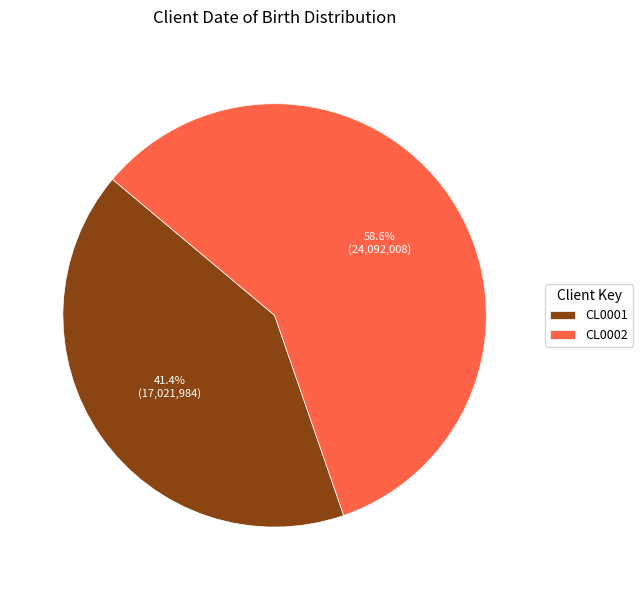

To the nearest percent, what is the combined percentage of CL0001 and CL0002?

100%